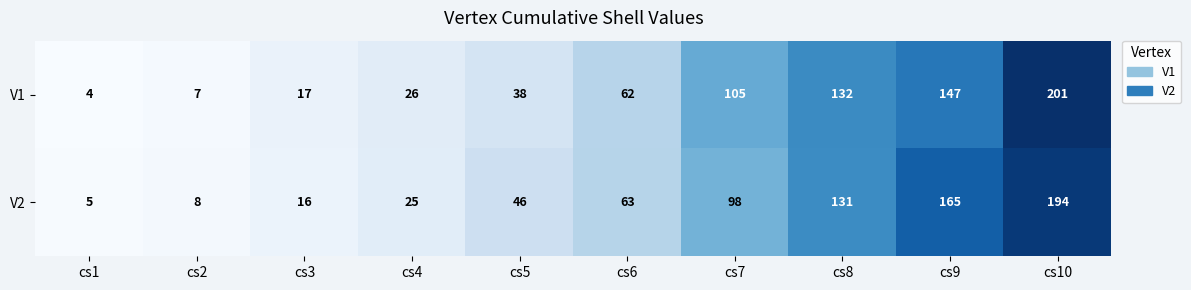

What is the greatest value displayed?

201